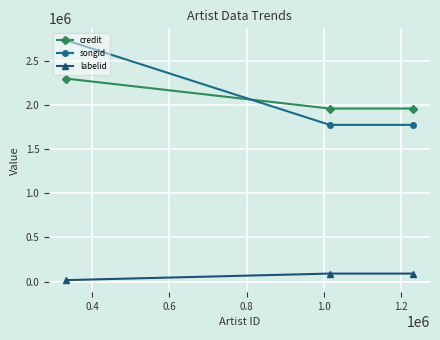

Count the number of categories in the chart.

3